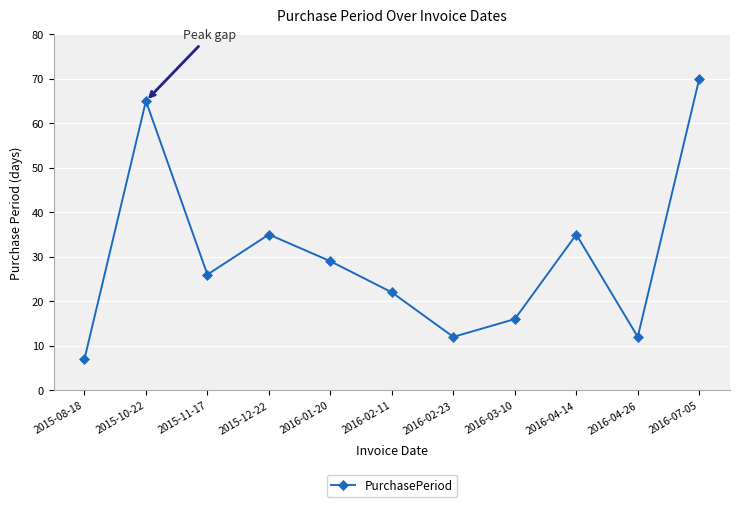

What is the difference between the second highest and minimum values?

58